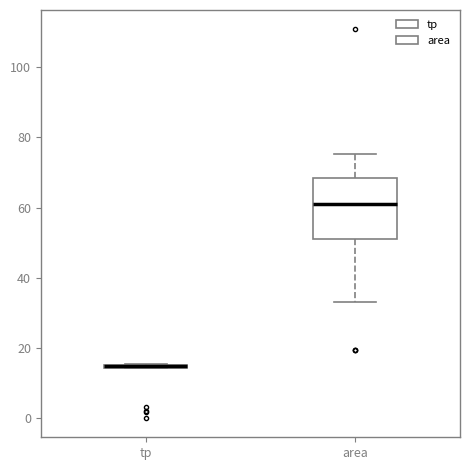

Reading left to right, read every box against the y-axis: the position of its median line, the range the box covers, and the ends of its whiskers. The values are not printed on the chart, so give them approximately, as read against the axis.

tp: box collapsed to a line at 14, whiskers 14 to 16
area: median 60, box 50 to 68, whiskers 34 to 76